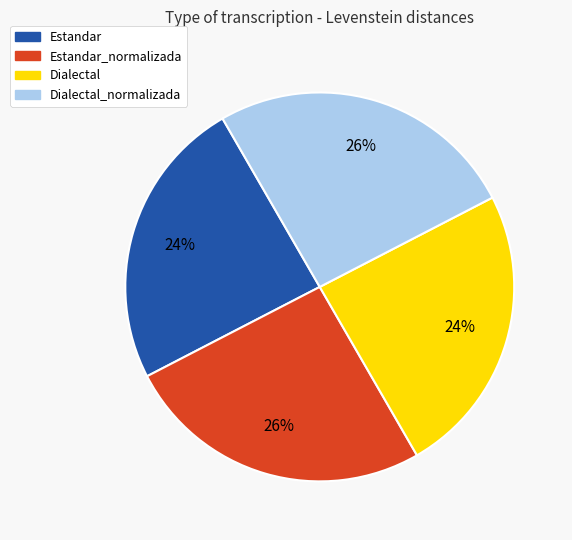

Does any single category account for the majority?

No